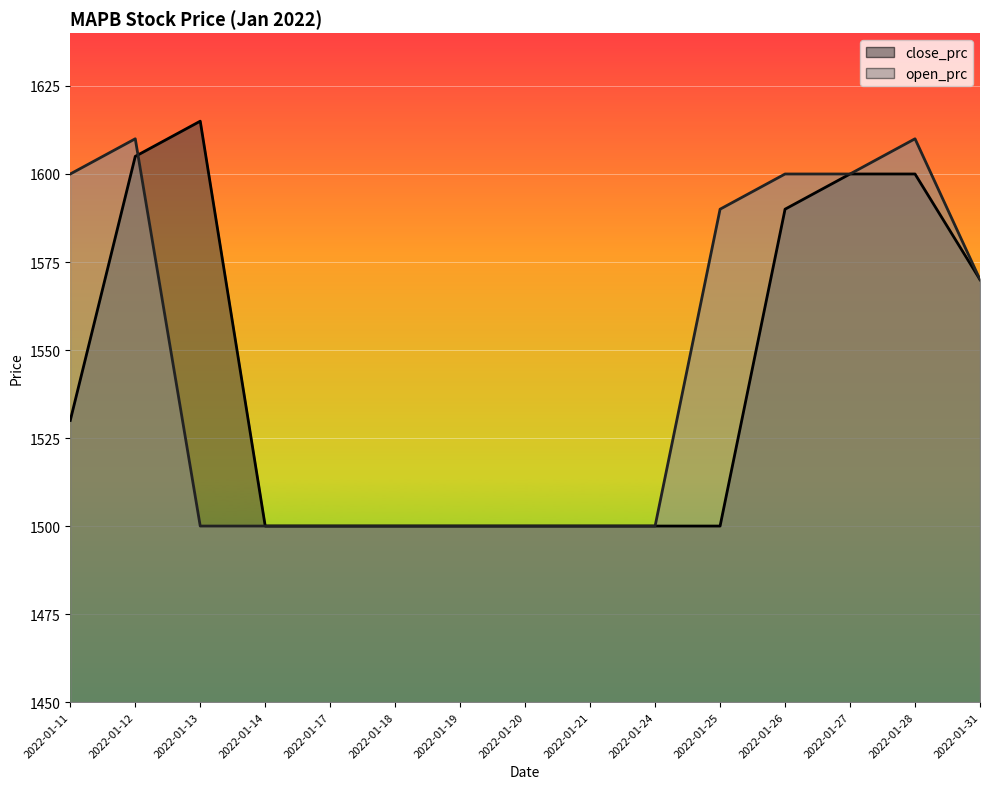

List the series in order of their overall mean, highest first.

open_prc, close_prc